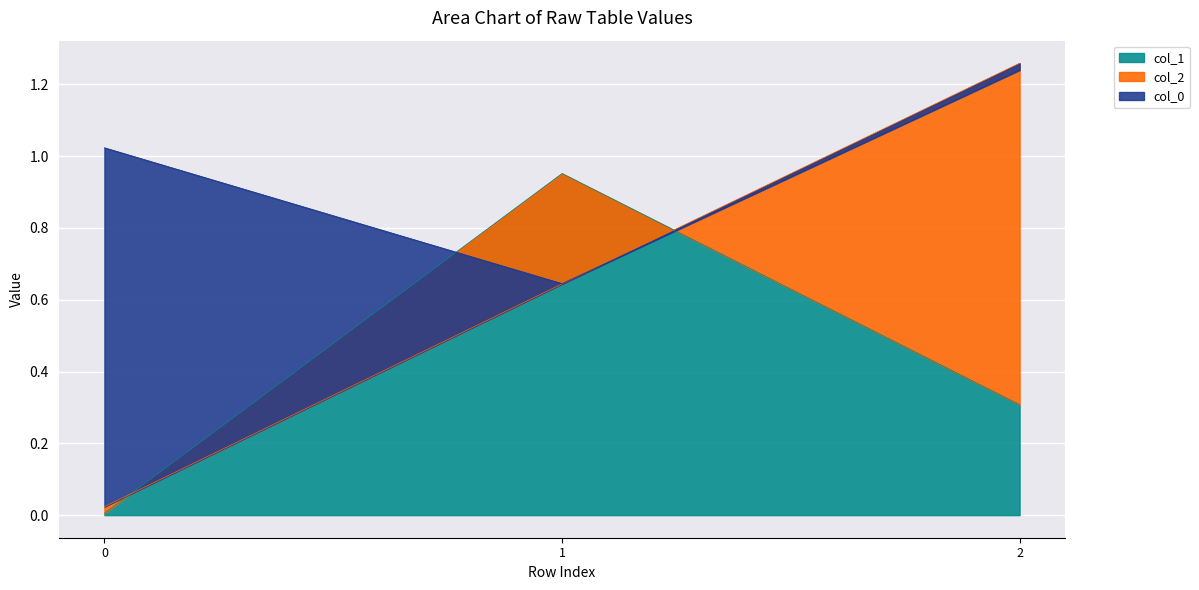

Is it true that col_2 equals 0.2 at 2?

False